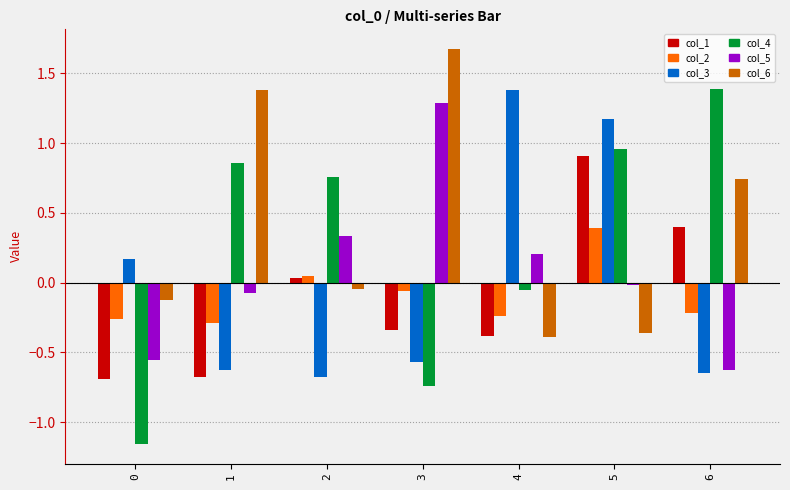

The col_6 series shows 1.4 at 1. True or false?

True